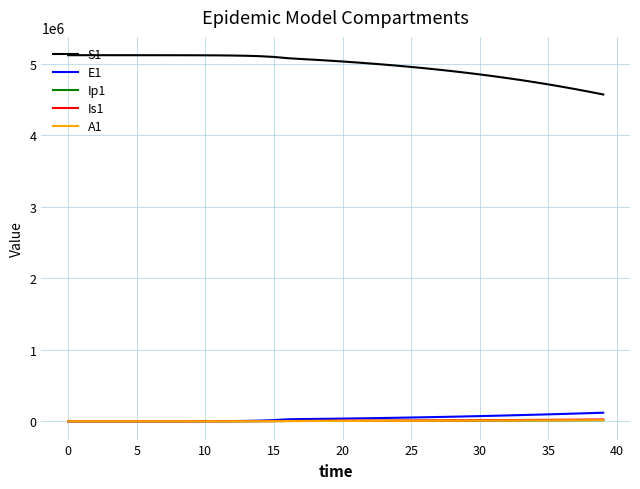

Which series has the largest total across all categories?

S1